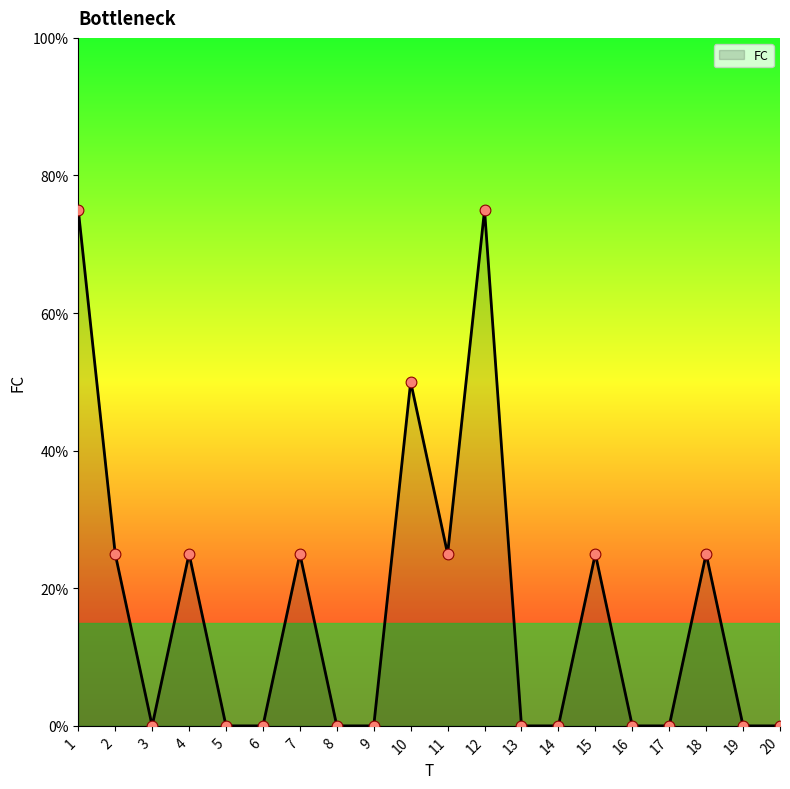

Which has a higher value, 15 or 14?

15